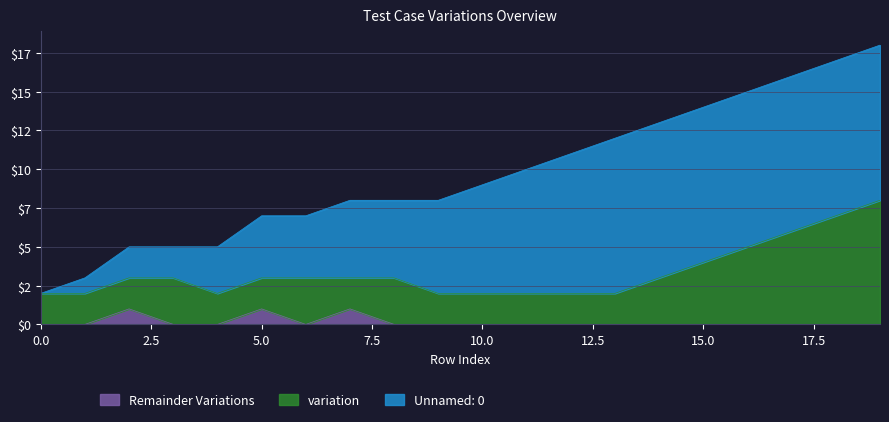

Is the value of variation at 1 greater than the value of Remainder Variations at 12?

Yes